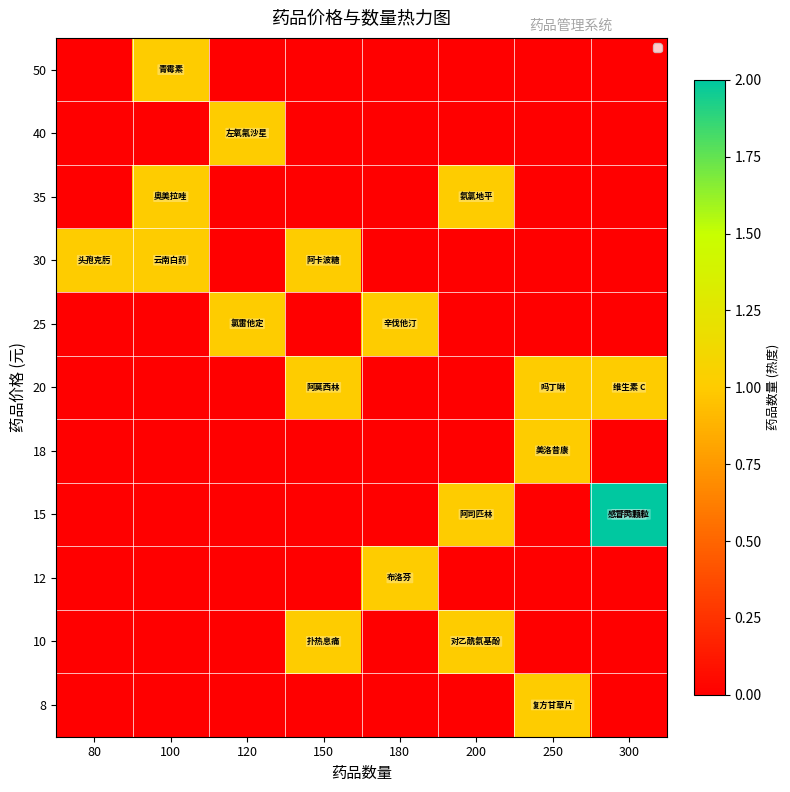

What is the spread (max minus min) of values at 300?

2